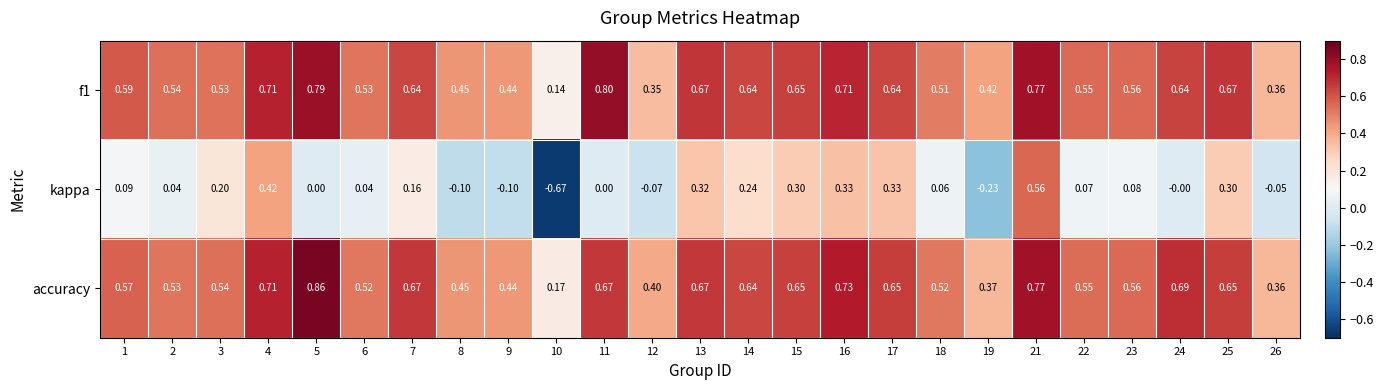

Which series has the largest total across all categories?

accuracy